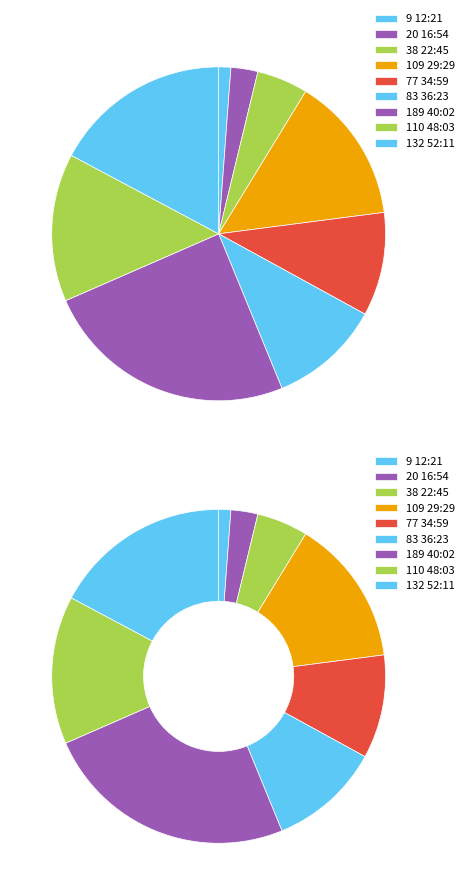

Does any single category account for the majority?

No